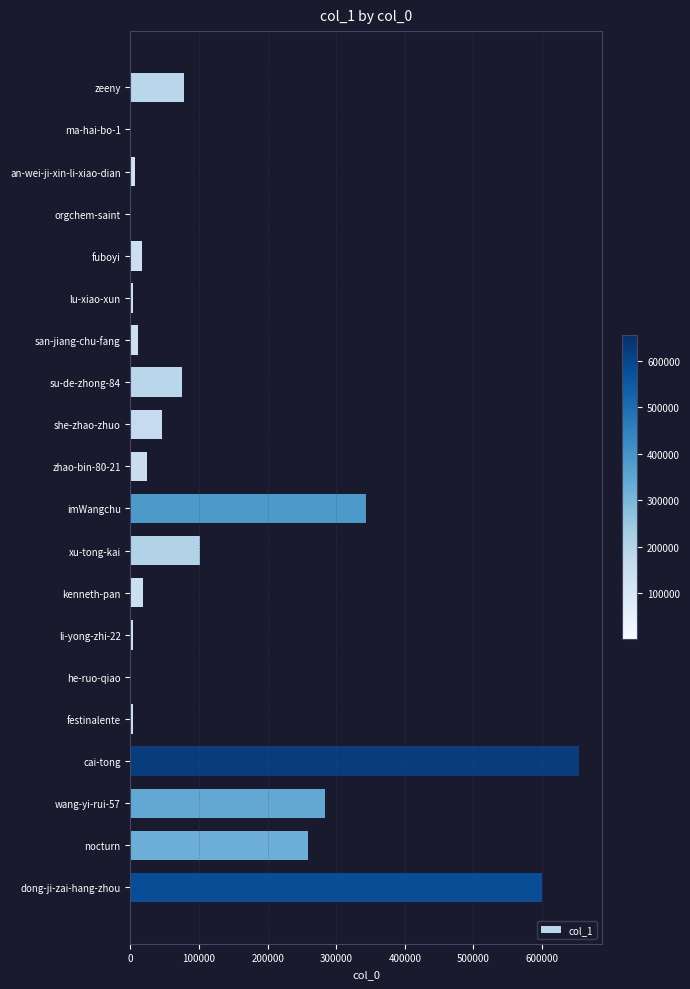

What is the greatest value displayed?

654342